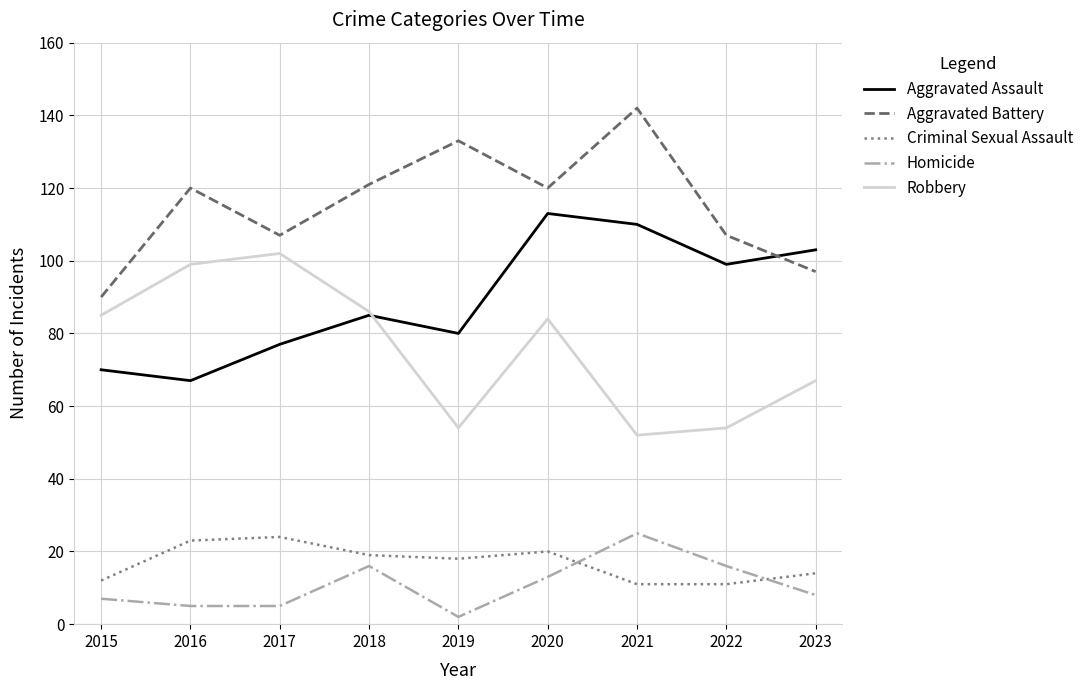

At which category does the chart reach its minimum across all series?

2019